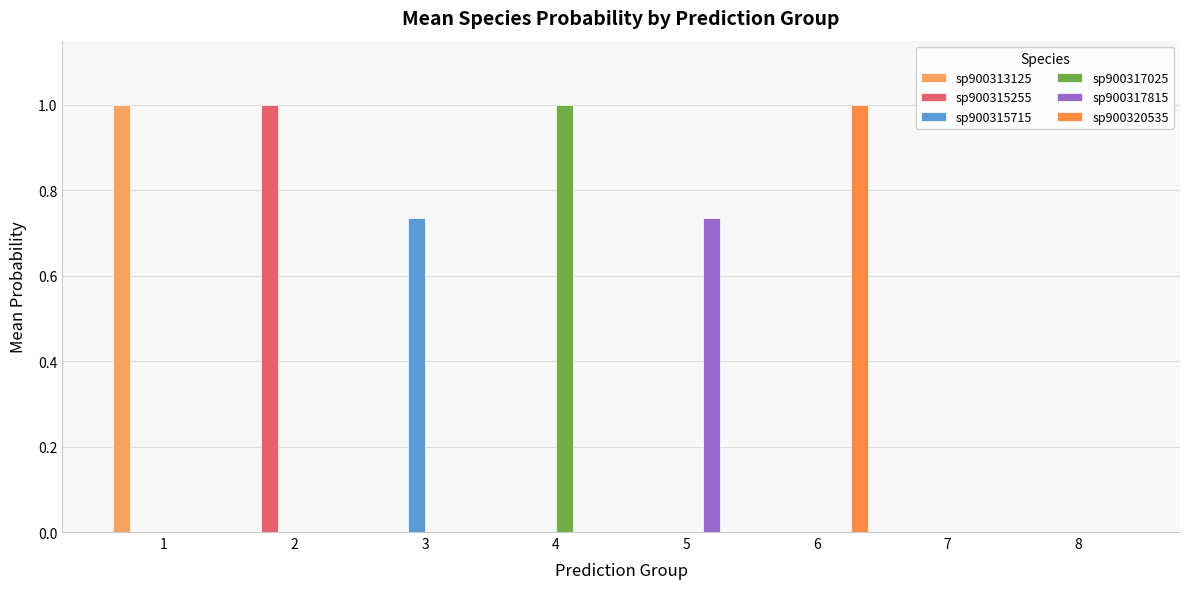

What is the highest value of the sp900315255 series?

1.0